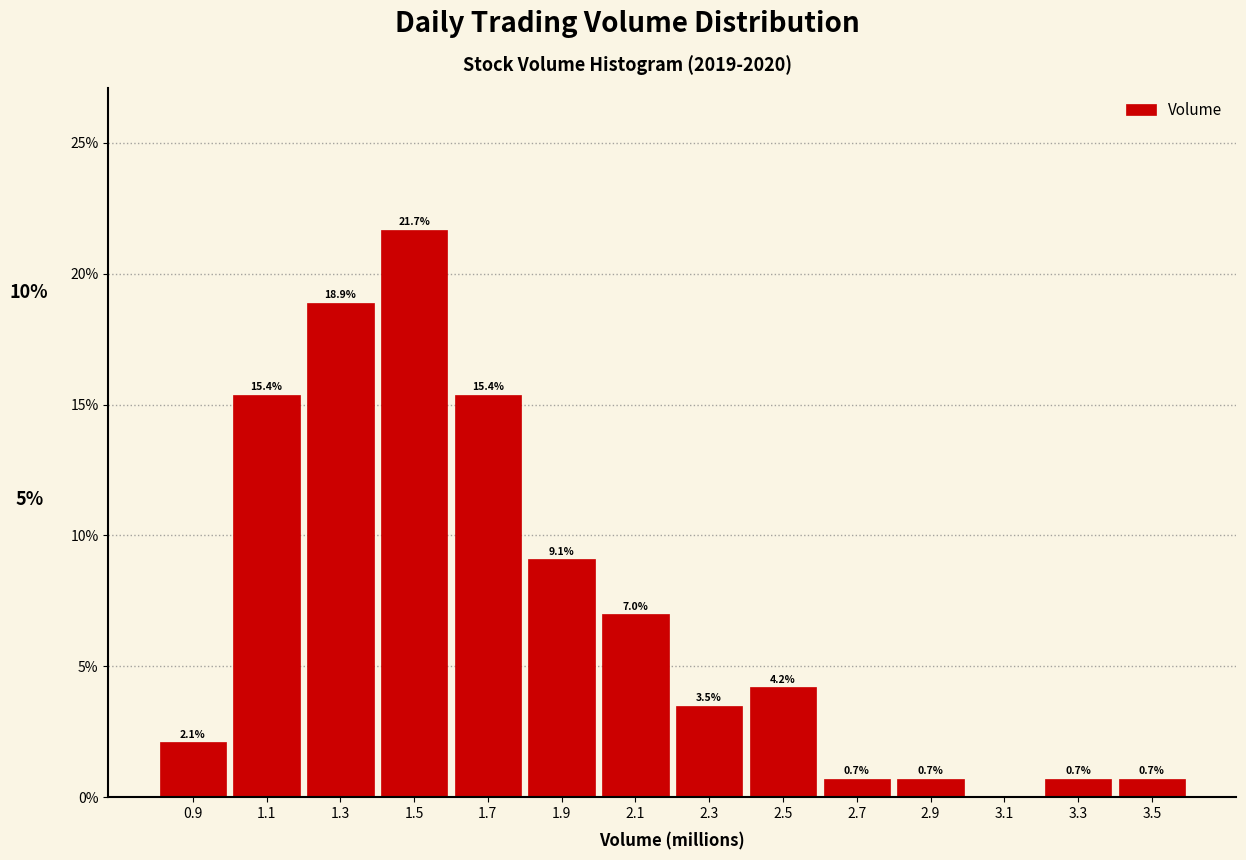

Over which range of the x-axis is the bar tallest?

1.4 to 1.6